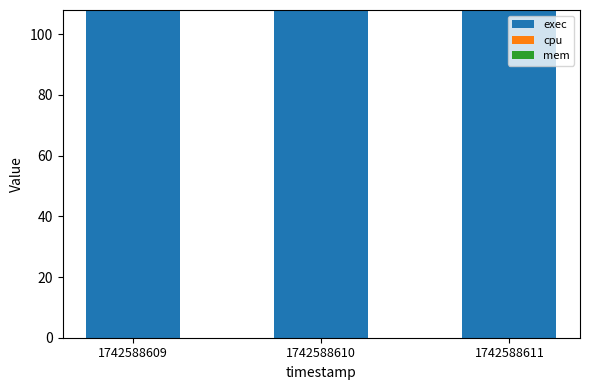

Reading left to right, what are all the values shown in this chart?

exec: 108	108	108
cpu: 0	0	0
mem: 0	0	0